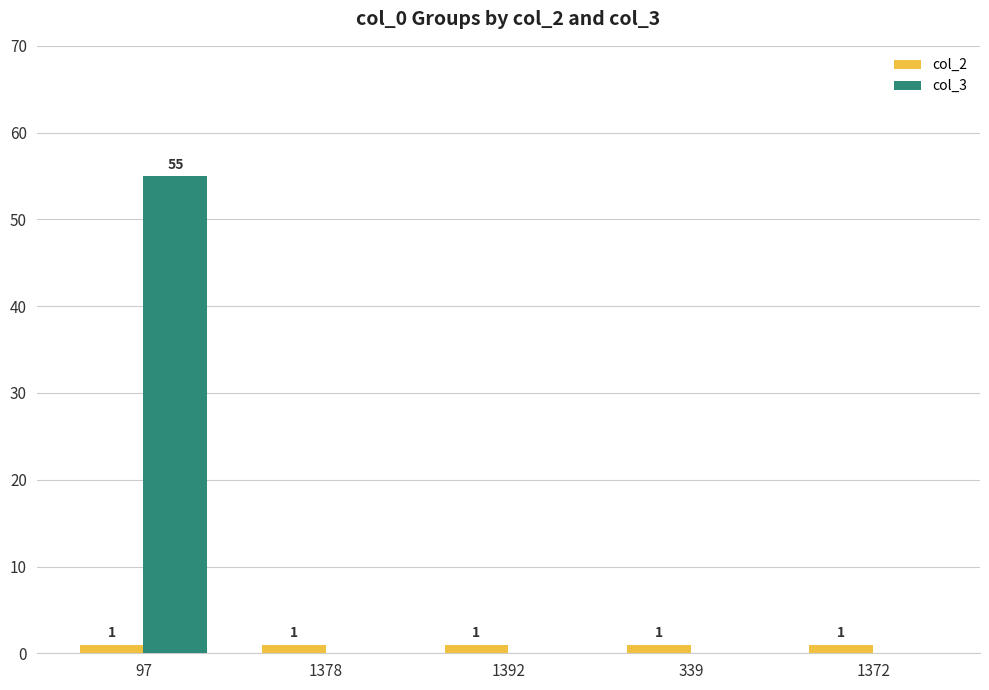

Is it true that col_2 equals 1 at 339?

True